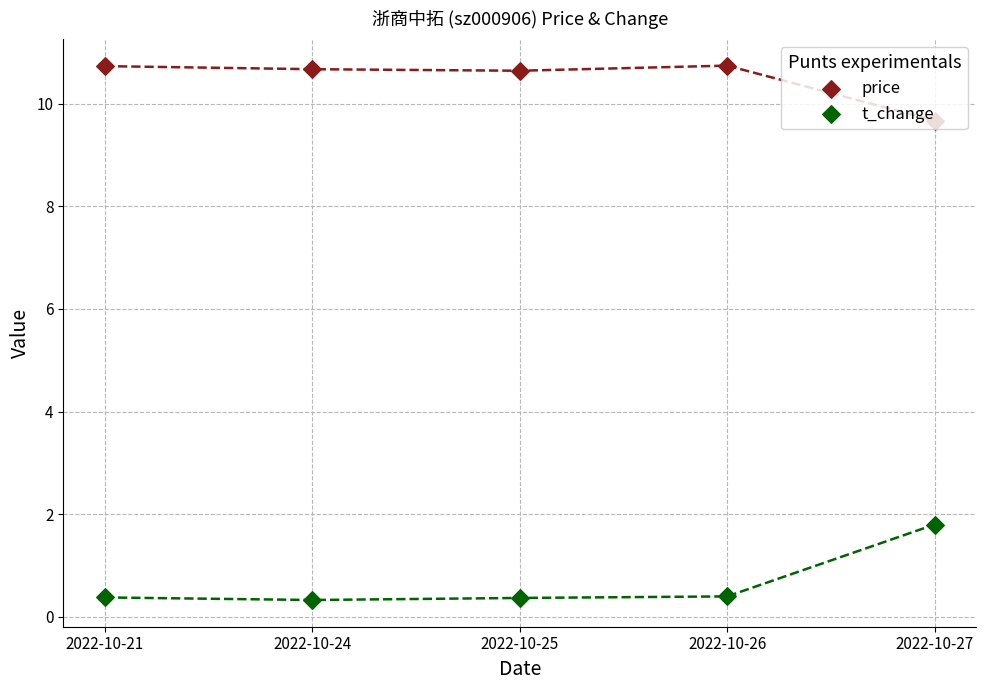

Is the value of price at 2022-10-24 greater than the value of t_change at 2022-10-21?

Yes